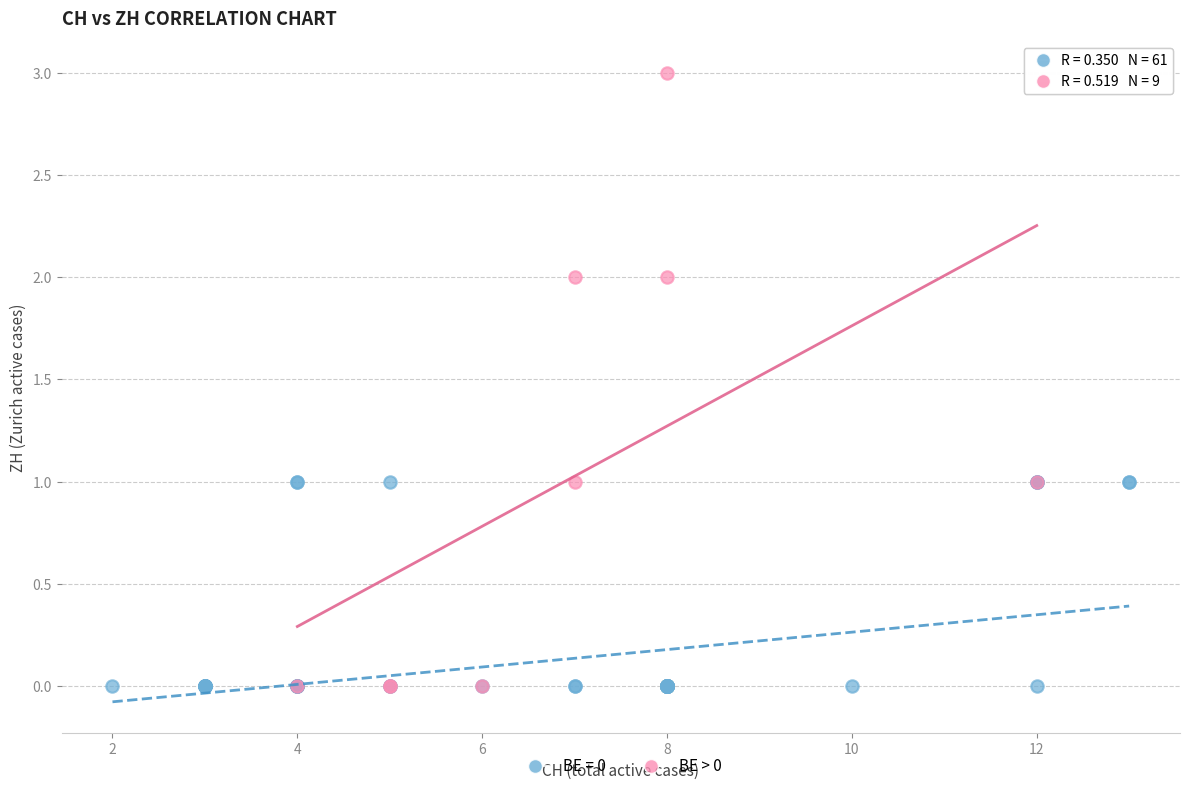

Which series has the widest spread of Y values?

BE > 0